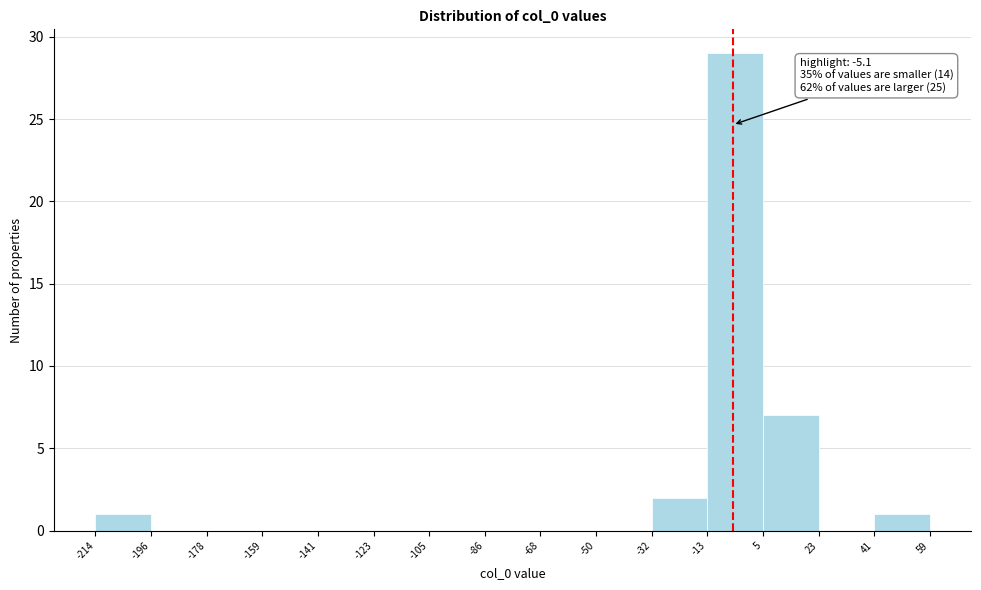

Which range on the x-axis has the tallest bar?

-13 to 5